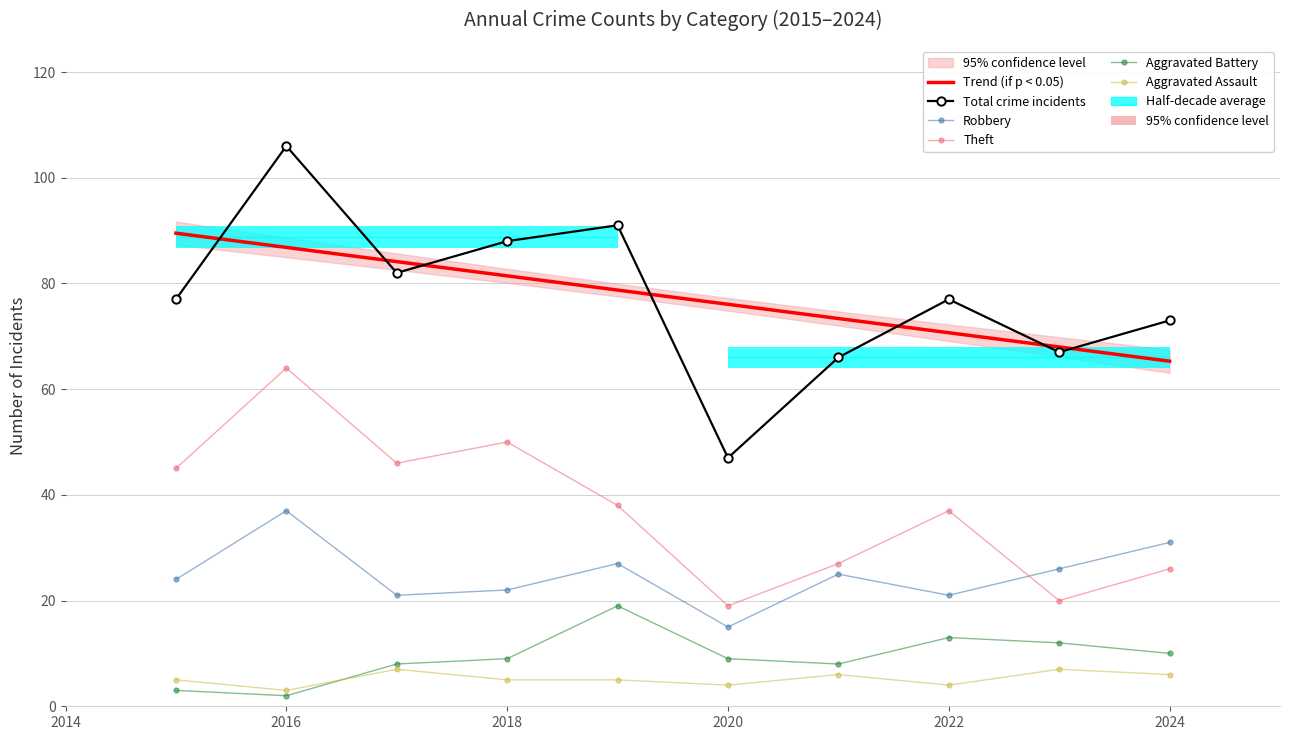

Between 2016 and 2024, which series saw the biggest shift?

Theft